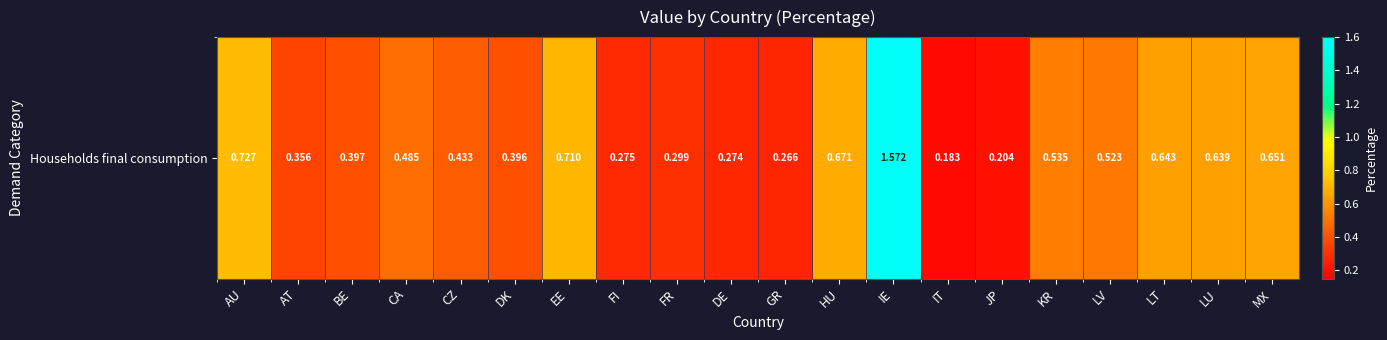

Which has a higher value, AU or CZ?

AU